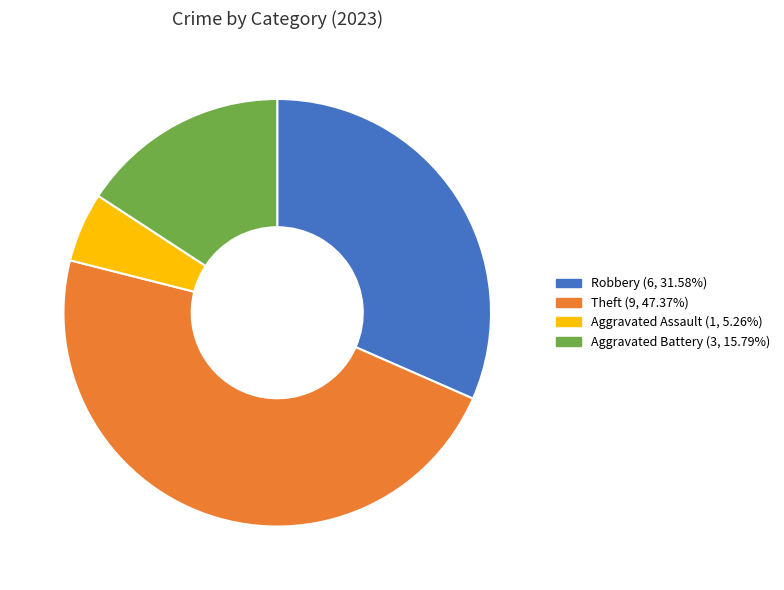

Is there any slice that represents more than half of the pie?

No